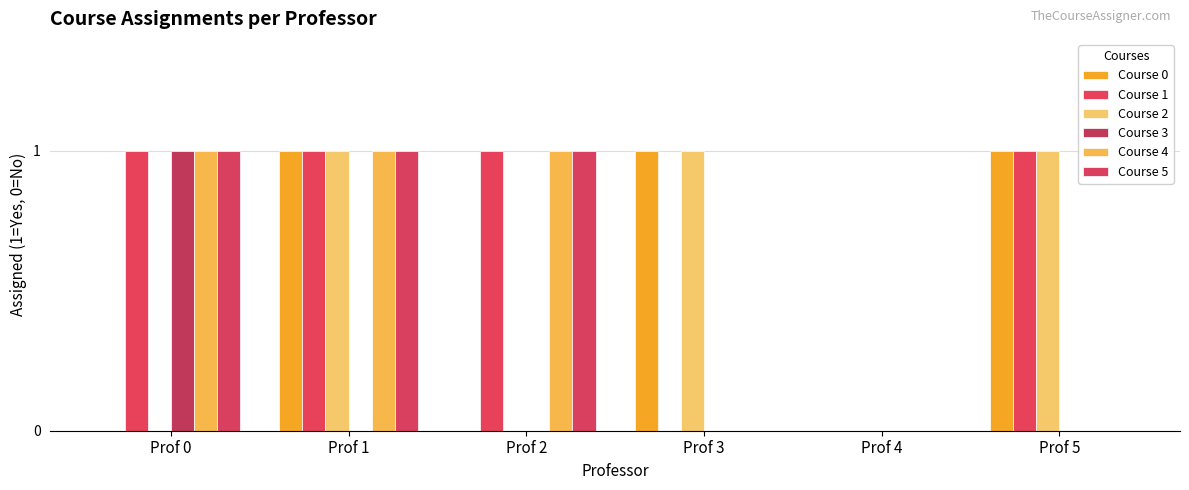

What are all the series names shown in the legend?

Course 0, Course 1, Course 2, Course 3, Course 4, Course 5